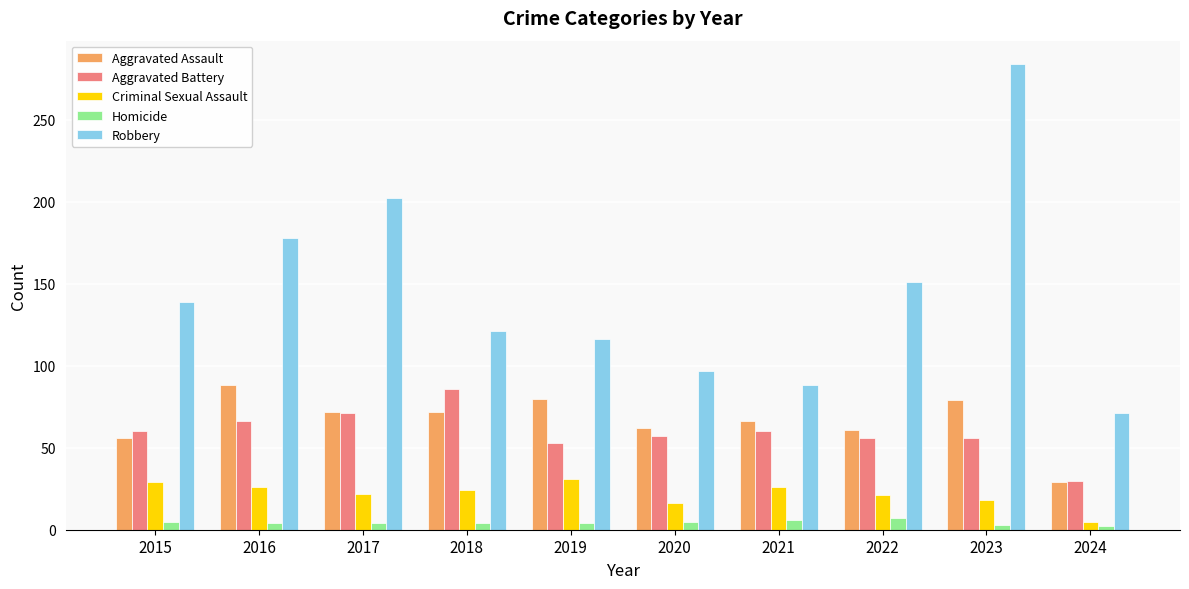

True or false: Criminal Sexual Assault has a value of 31 at 2019.

True